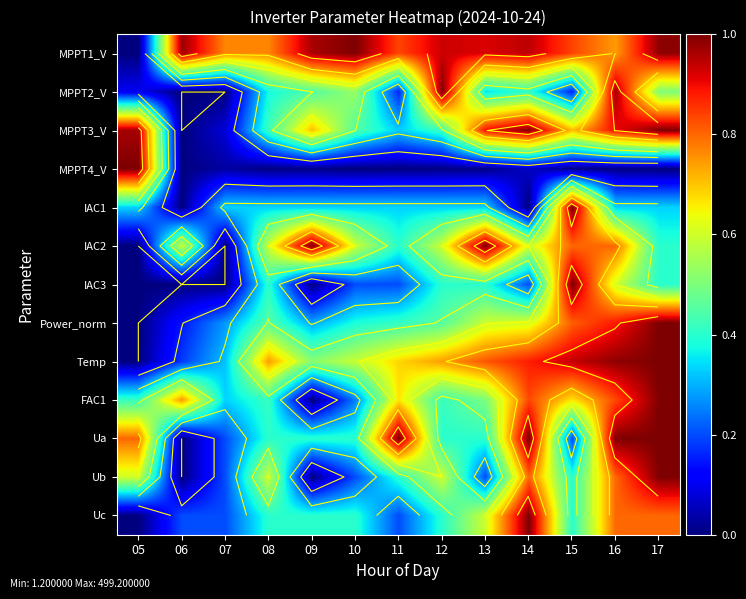

The value of MPPT1_V at 16 is 0.5. True or false?

False